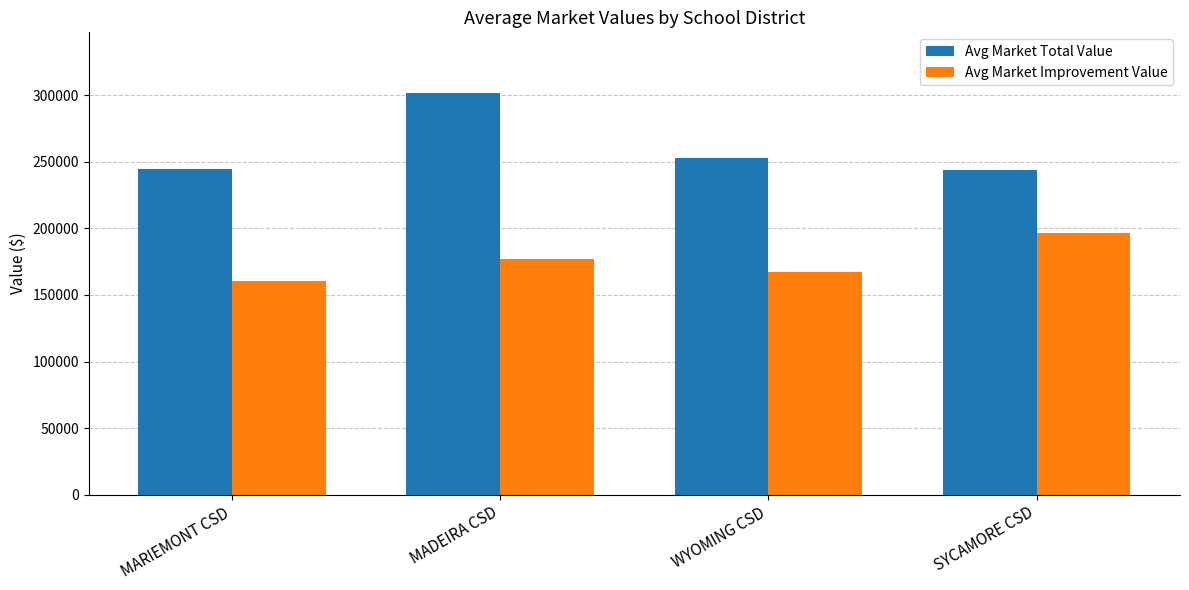

List the series in order of their peak value, lowest first.

Avg Market Improvement Value, Avg Market Total Value